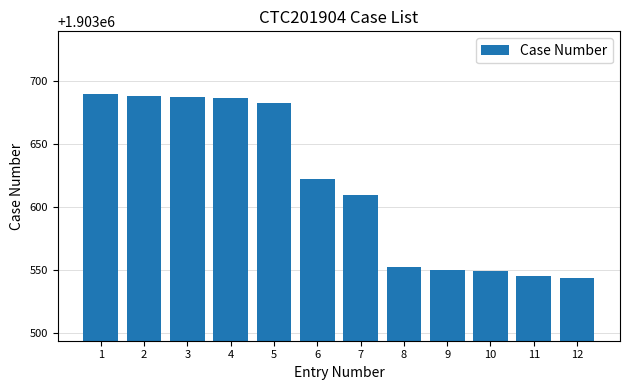

The chart shows a value of 1903622 at 6. True or false?

True